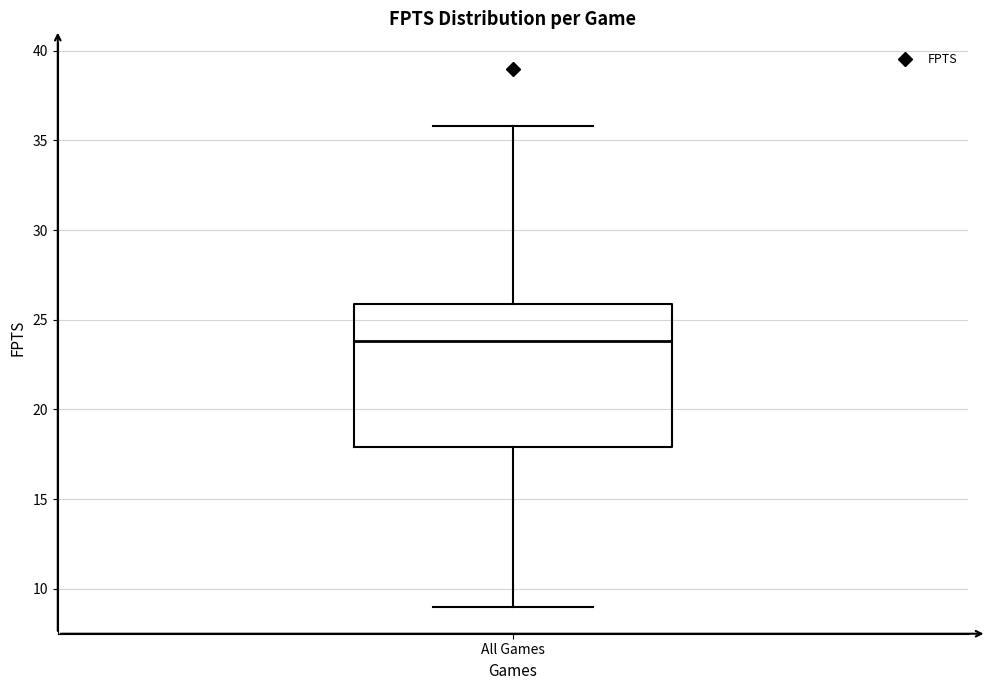

Transcribe this box plot: give where the median line is, the range the box spans, and where the two whiskers end, as read against the y-axis. The values are not printed on the chart, so give them approximately, as read against the axis.

median 24, box 18 to 26, whiskers 9 to 36